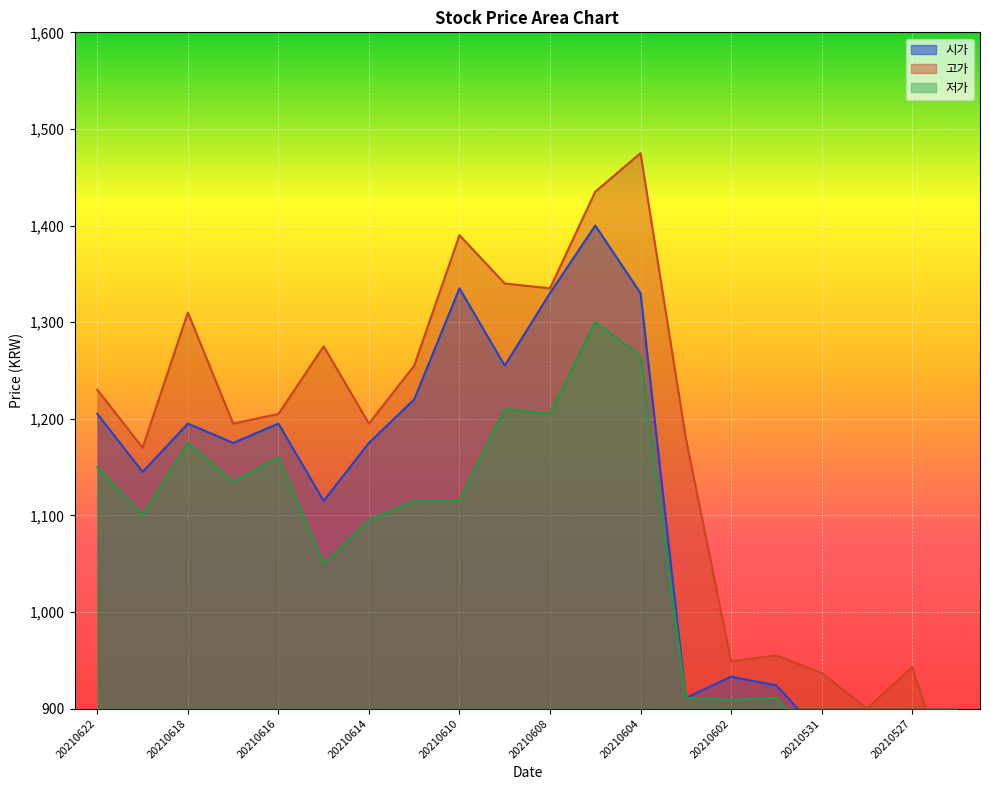

True or false: 저가 and 시가 intersect in this chart.

False